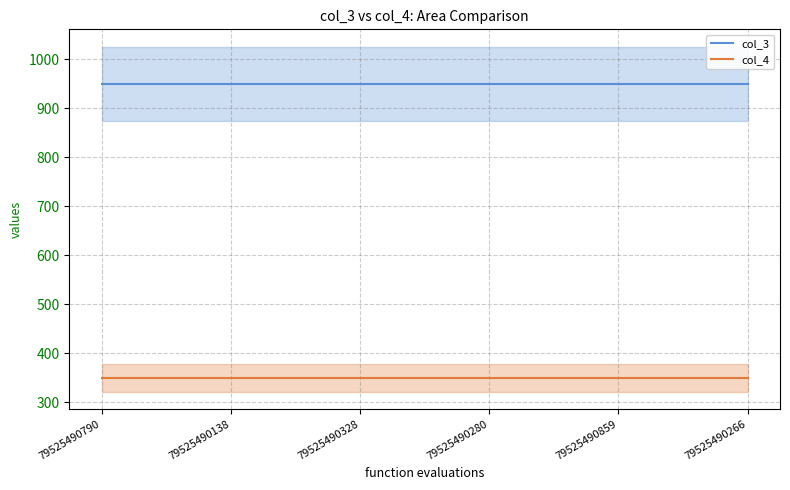

How many lines are shown in the chart?

2